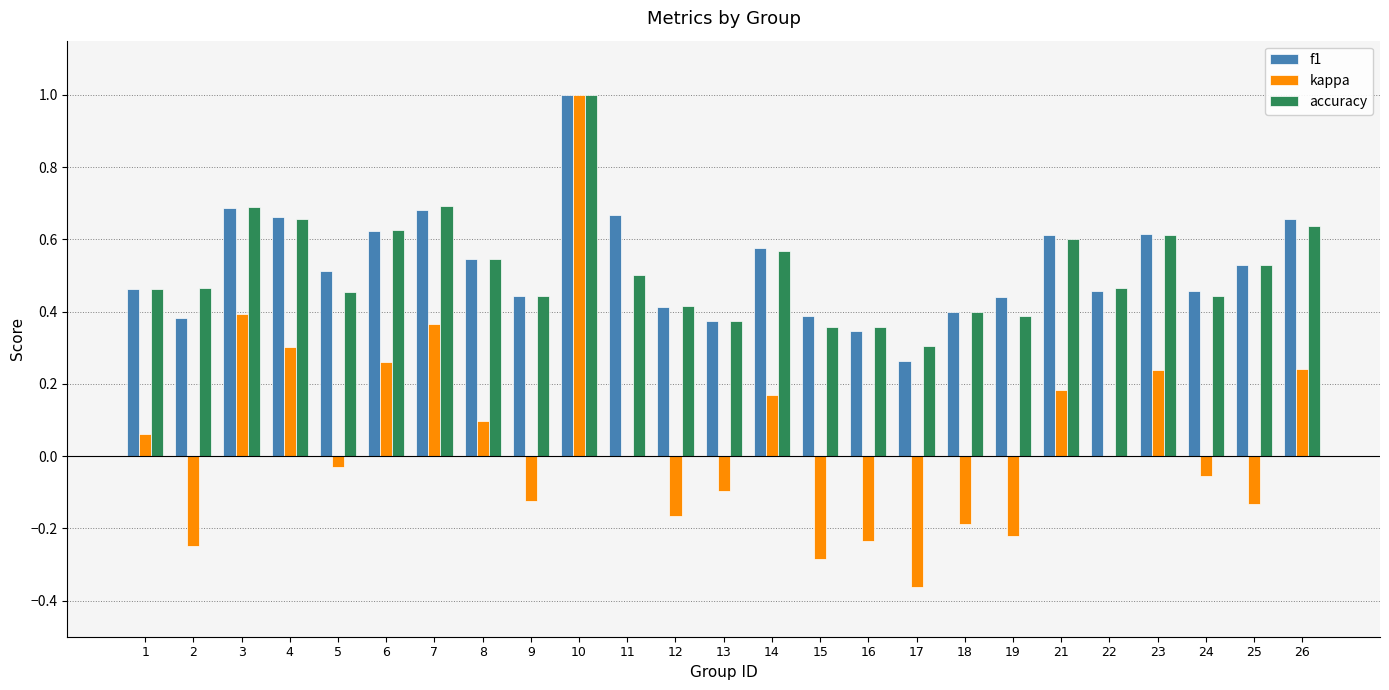

Is the value of accuracy at 16 greater than the value of kappa at 2?

Yes